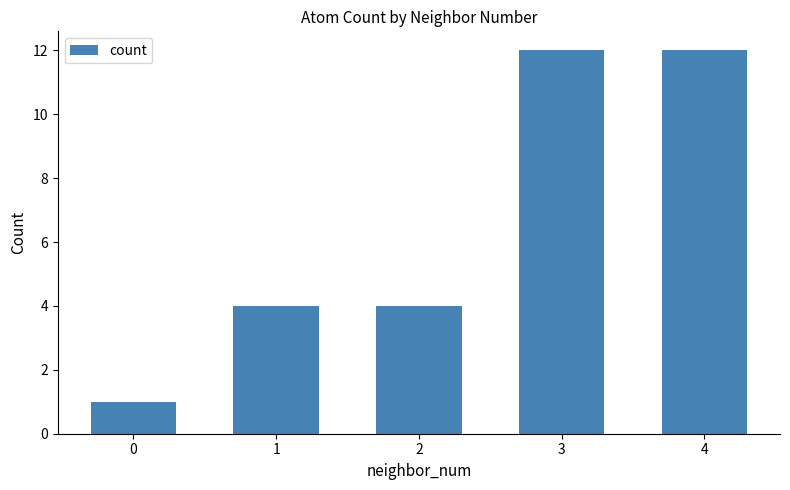

How many distinct data groups are displayed?

1